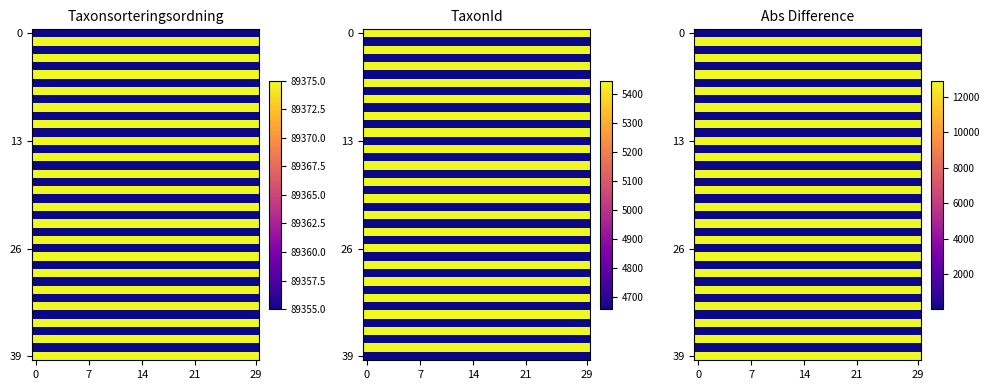

How many data points does each series have?

30